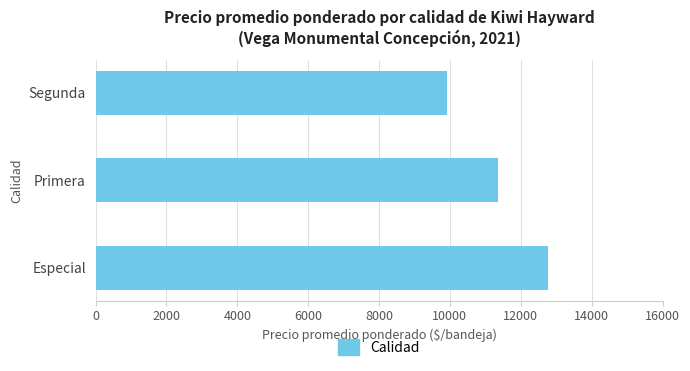

Reading bottom to top, list all the values displayed in this chart.

12778	11361	9917